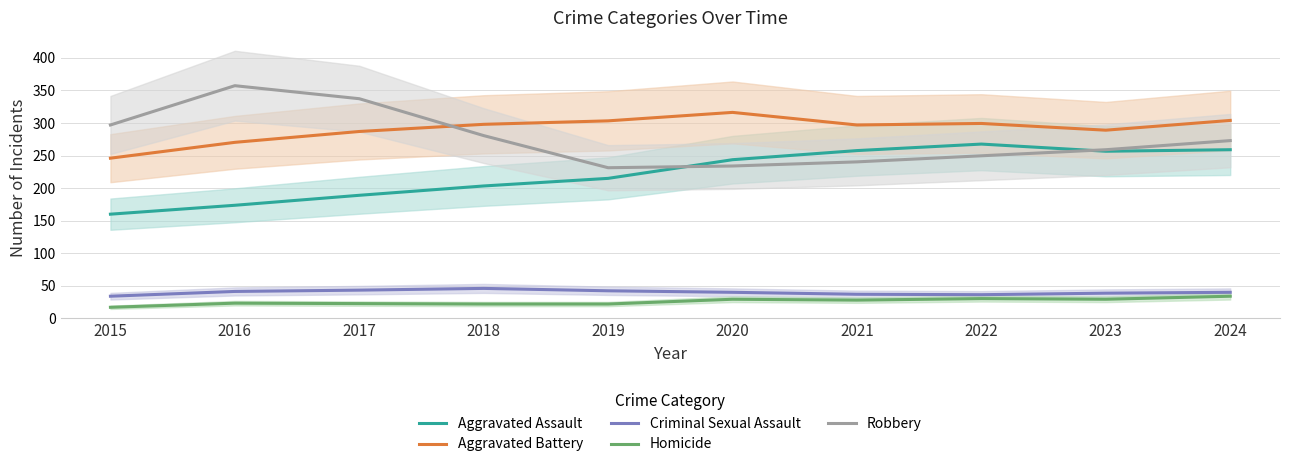

The value of Robbery at 2018 is 477.6. True or false?

False